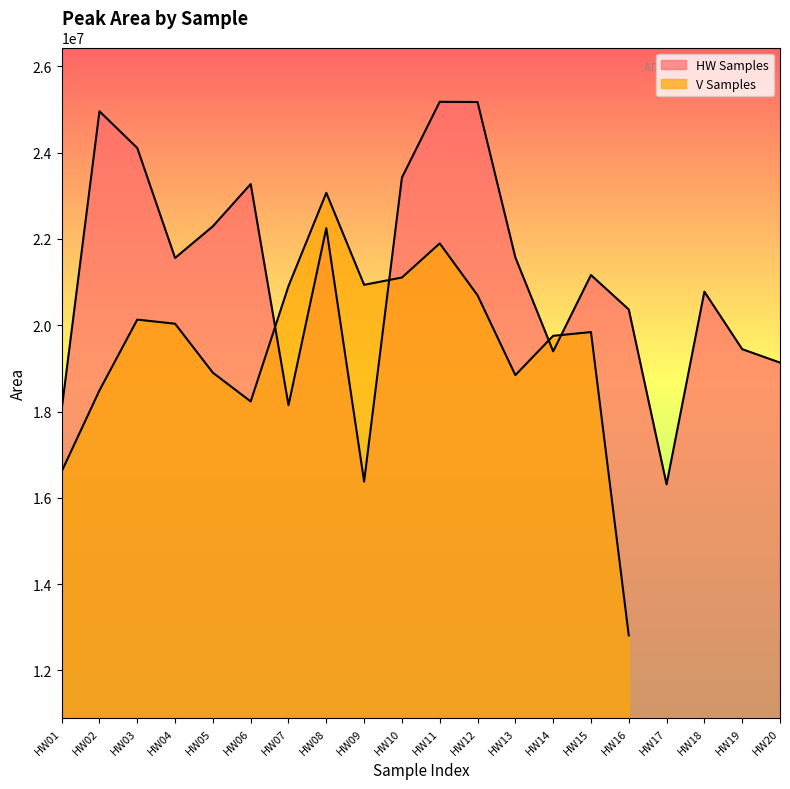

What is the difference between the maximum and minimum values?

8868392